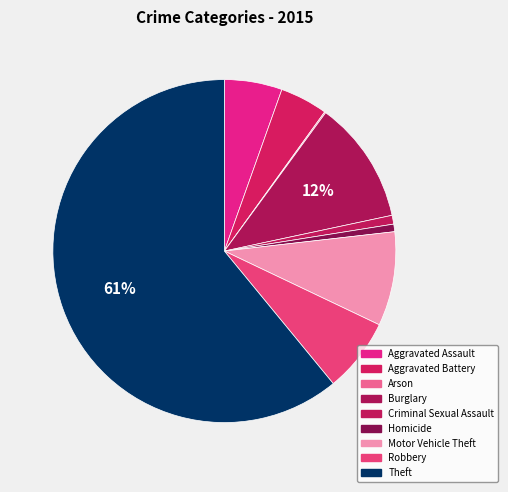

What is the ratio of the value at Homicide to the value at Burglary?

0.1